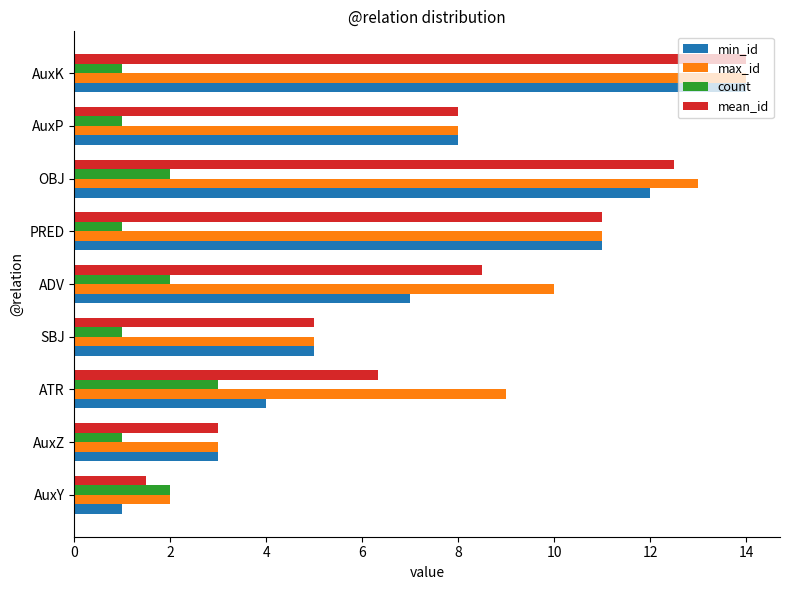

Which category has the highest value in the min_id series?

AuxK